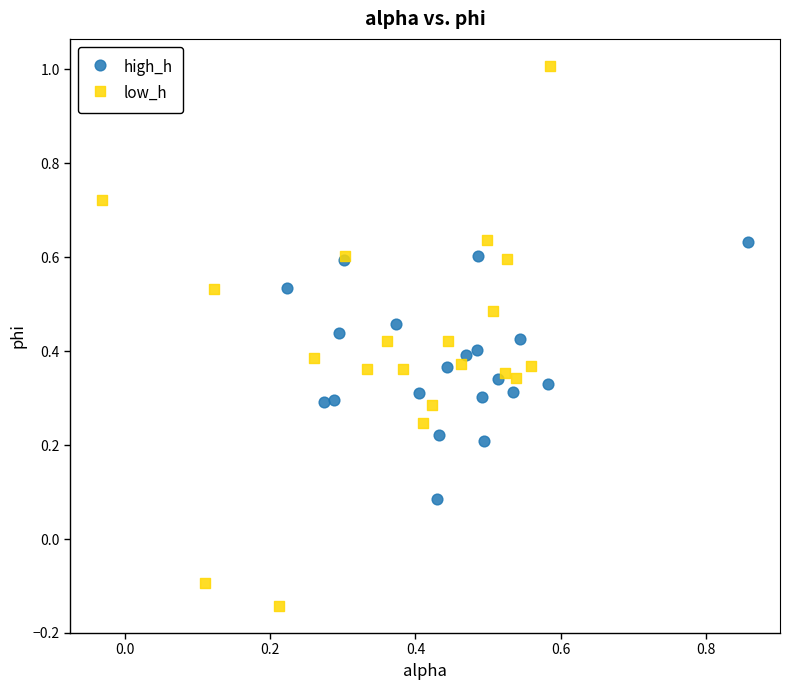

Which series contains the lowest Y value?

low_h